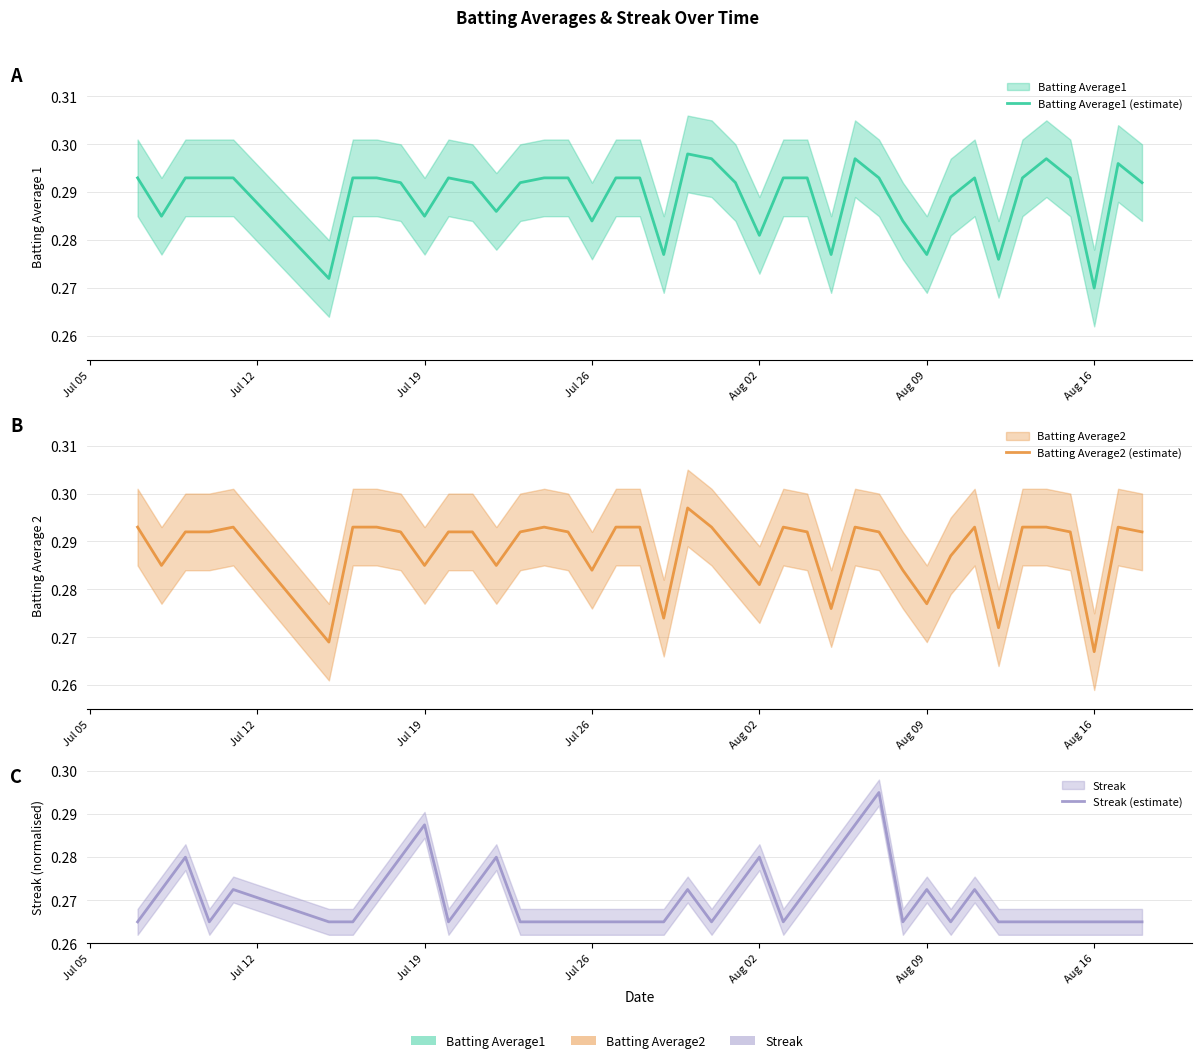

What is the highest value of the Batting Average1 (estimate) series?

0.3